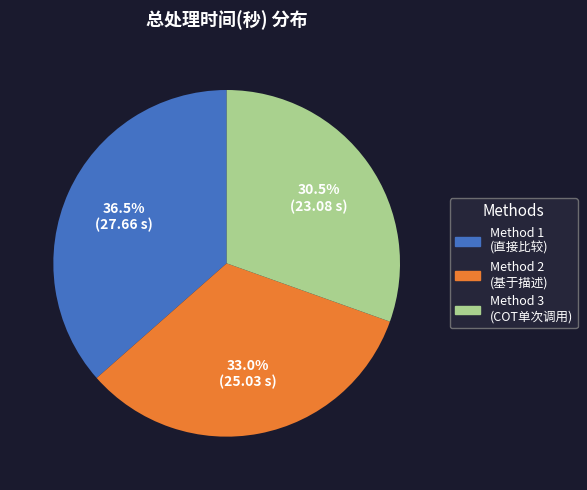

Does any single category account for the majority?

No